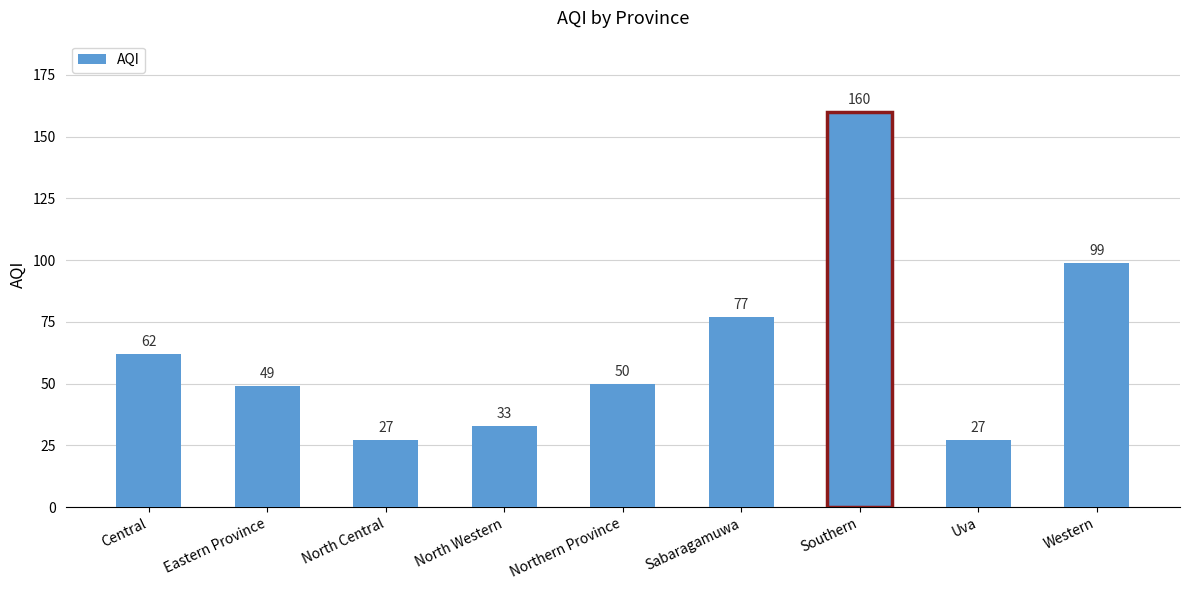

What position from the left is Sabaragamuwa?

6